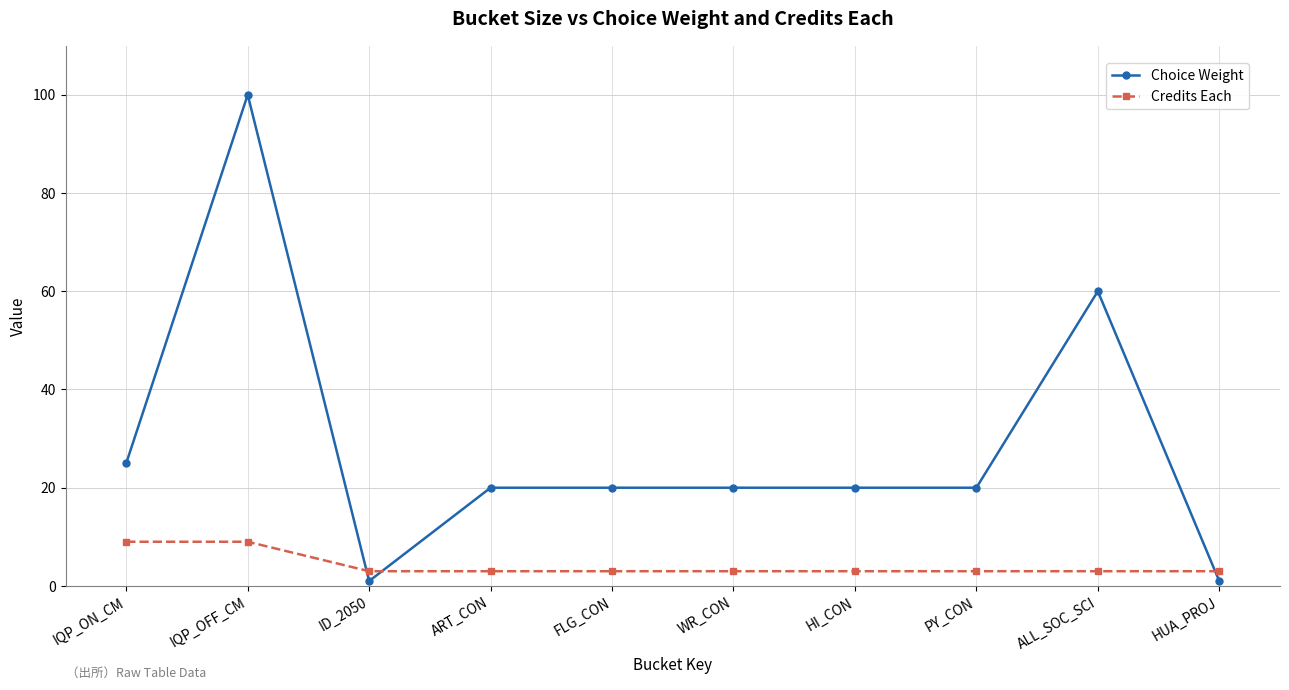

What is the sum of all Choice Weight values?

287